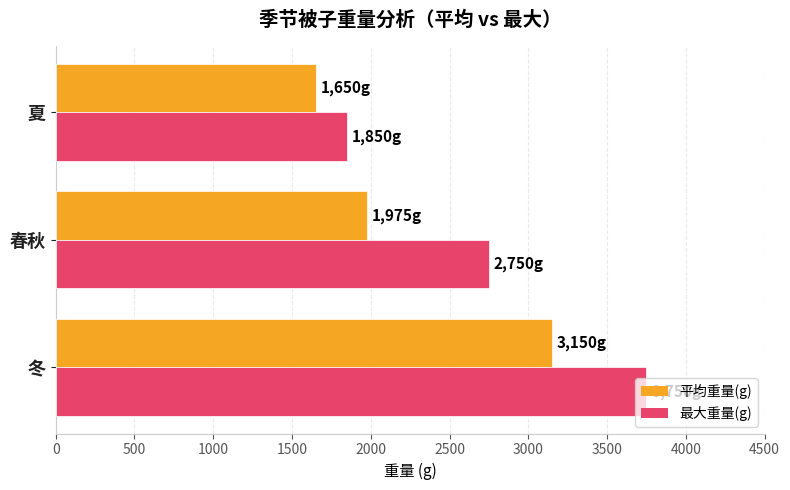

What is the sum of the 最大重量(g) values at 夏 and 冬?

5600